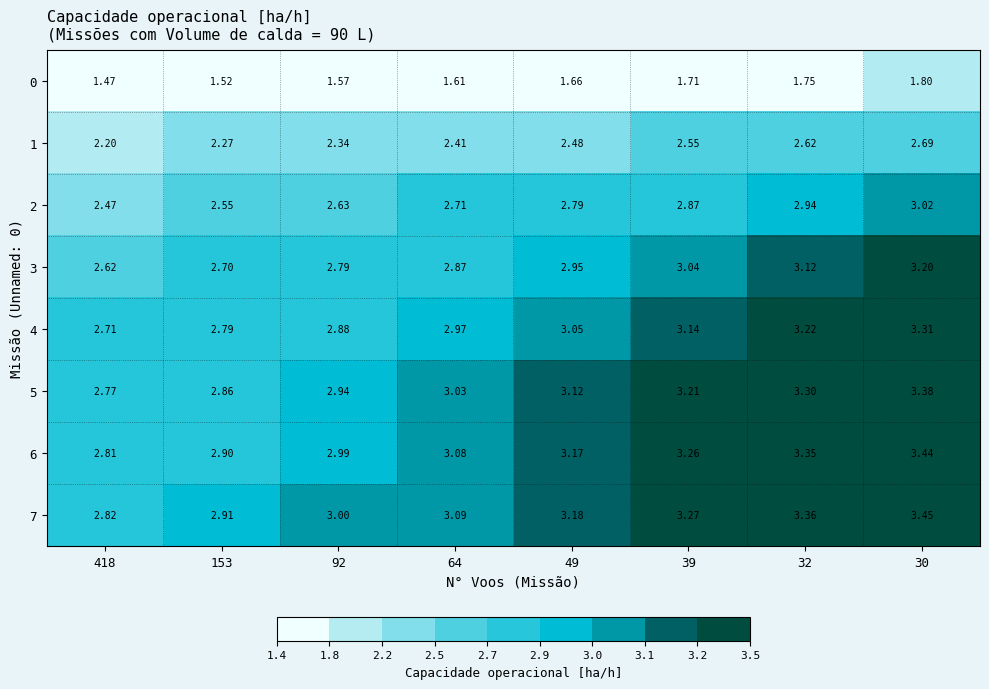

At which category does the chart reach its minimum across all series?

418